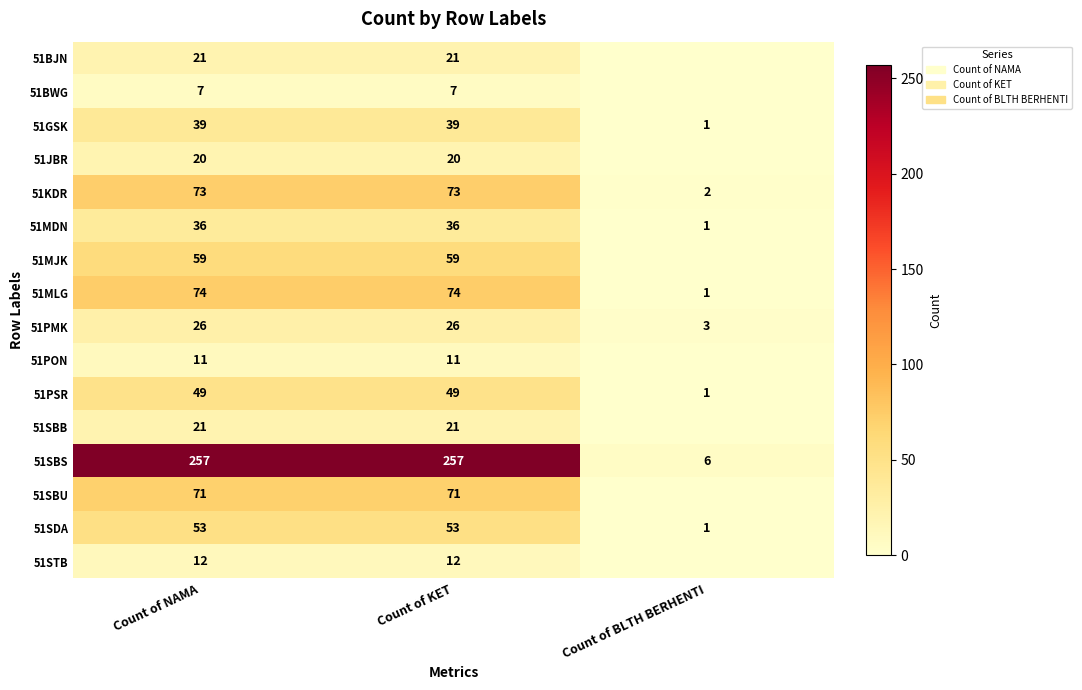

What is the total value across all series at Count of NAMA?

829